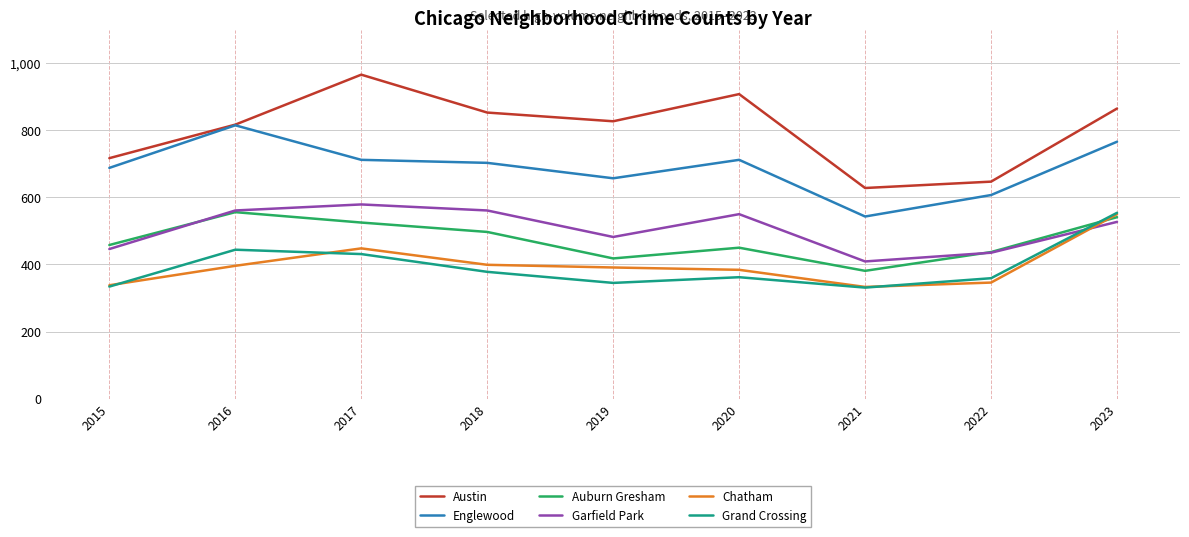

How many times do Garfield Park and Chatham cross each other?

1